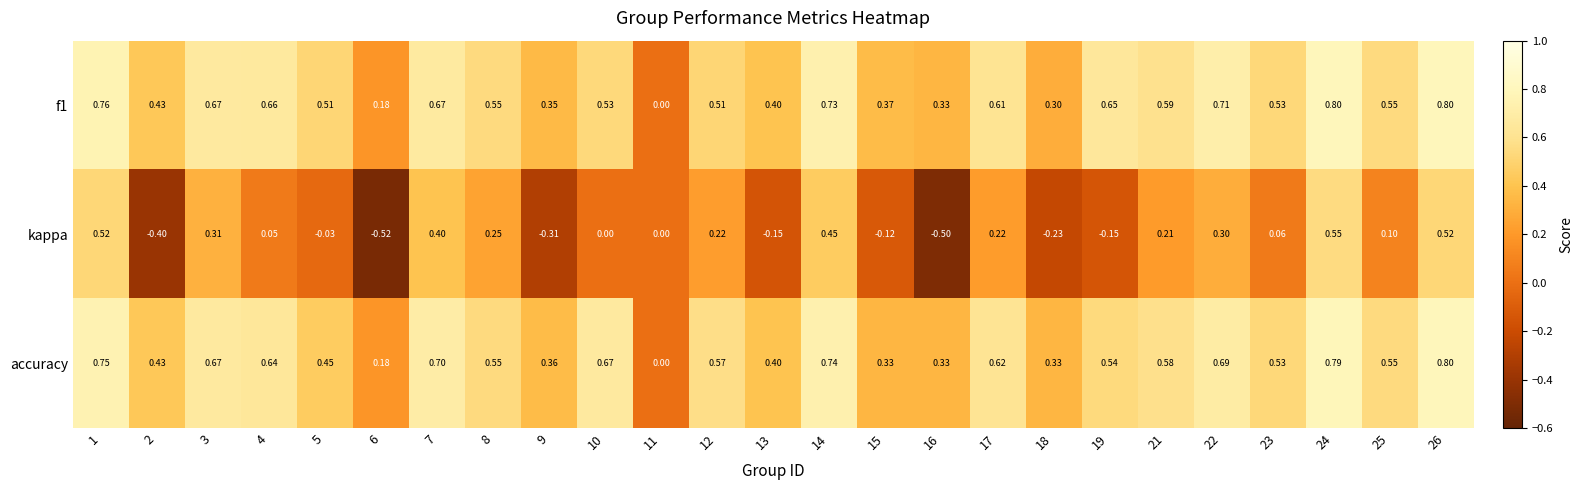

Which series changed the most between 12 and 26?

kappa